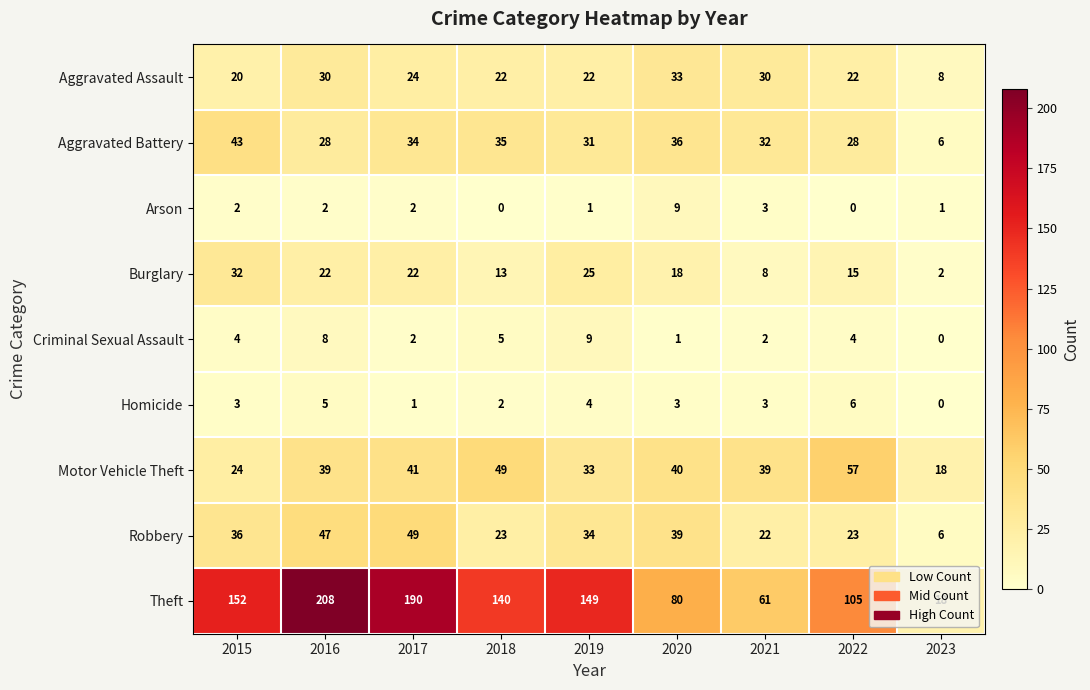

Which series has the largest total across all categories?

Theft